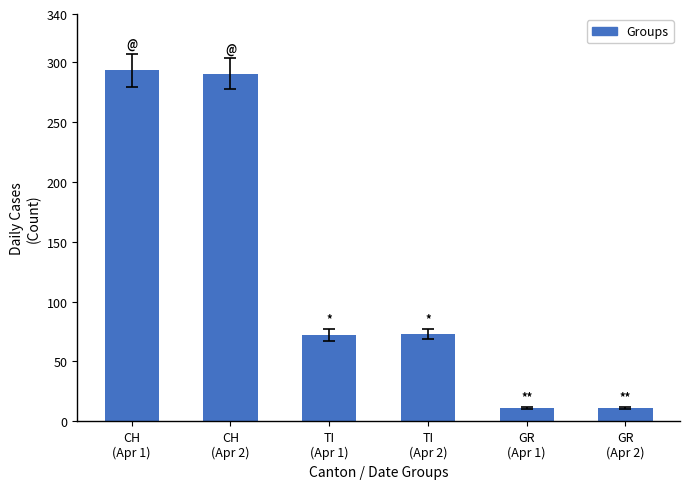

What is the minimum value shown in the chart?

11